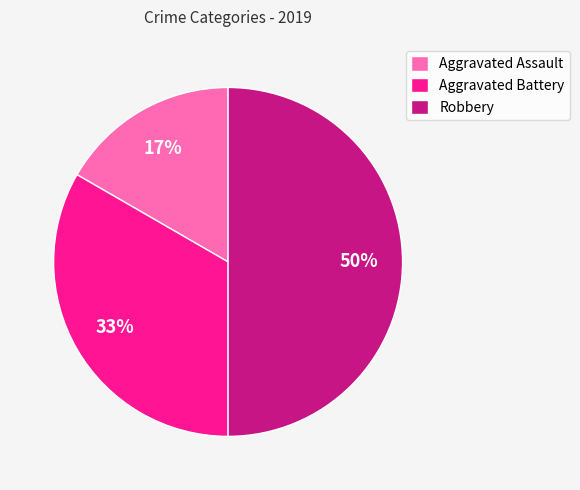

How many slices are in this pie chart?

3